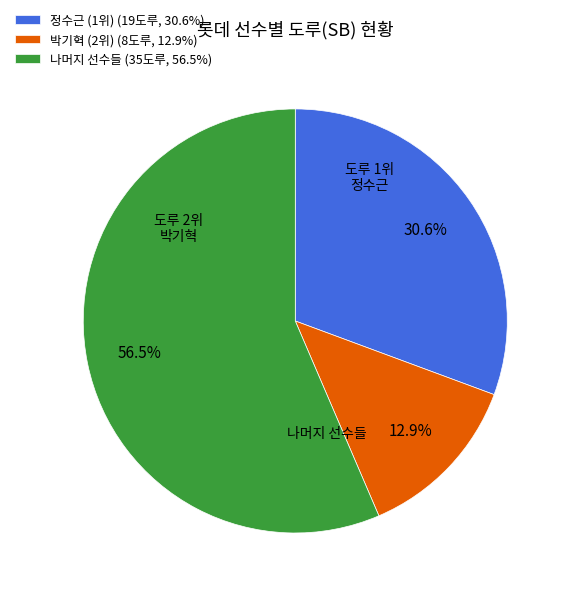

Approximately how many times larger is the value at 정수근 (1위) (19도루, 30.6%) compared to 나머지 선수들 (35도루, 56.5%)?

0.5